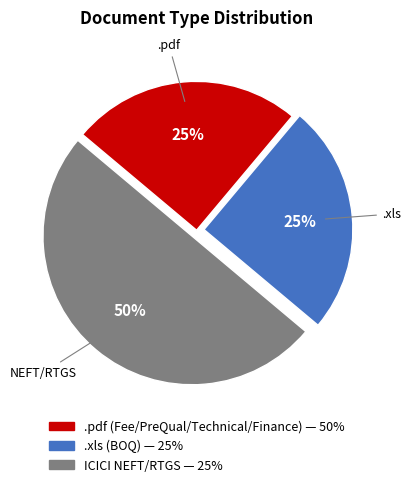

Which category has the biggest portion of the pie?

NEFT/RTGS